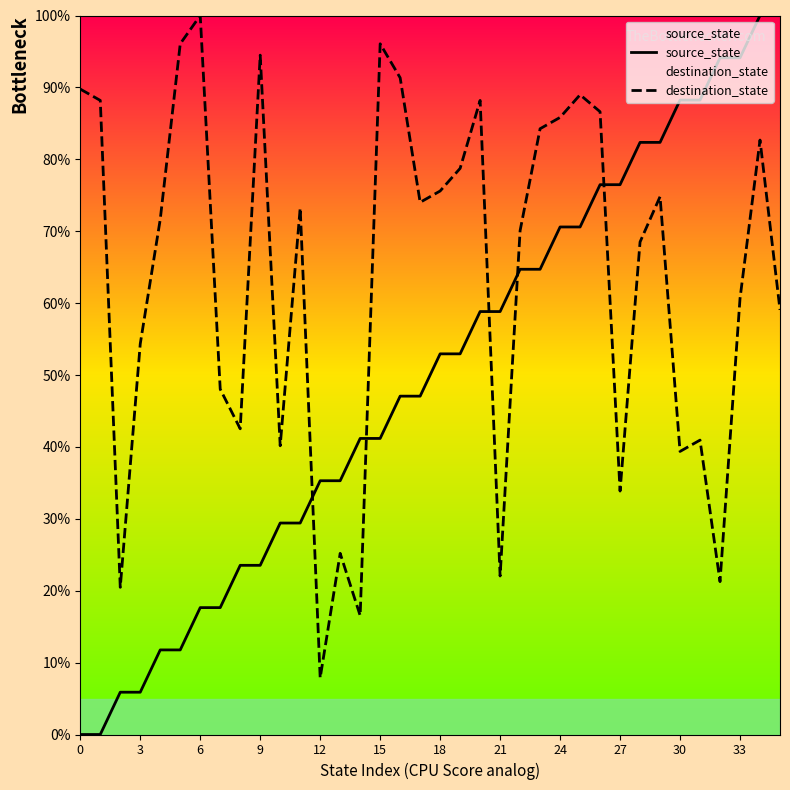

How many data points in source_state are less than 52?

18